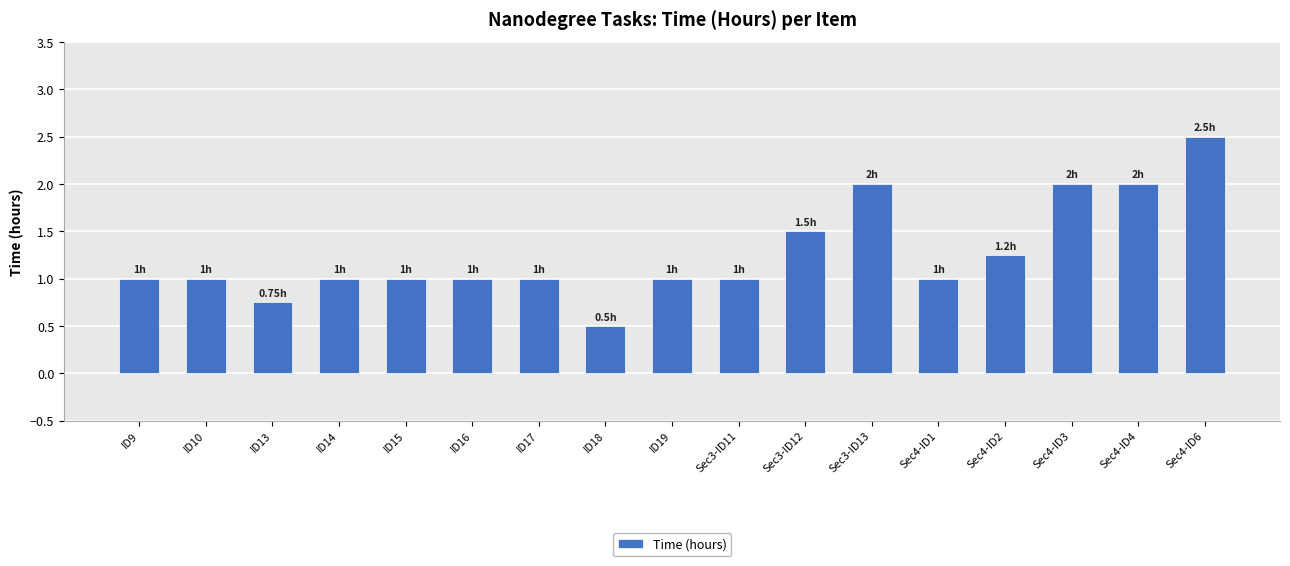

What is the change in value from ID17 to Sec3-ID12?

+0.5